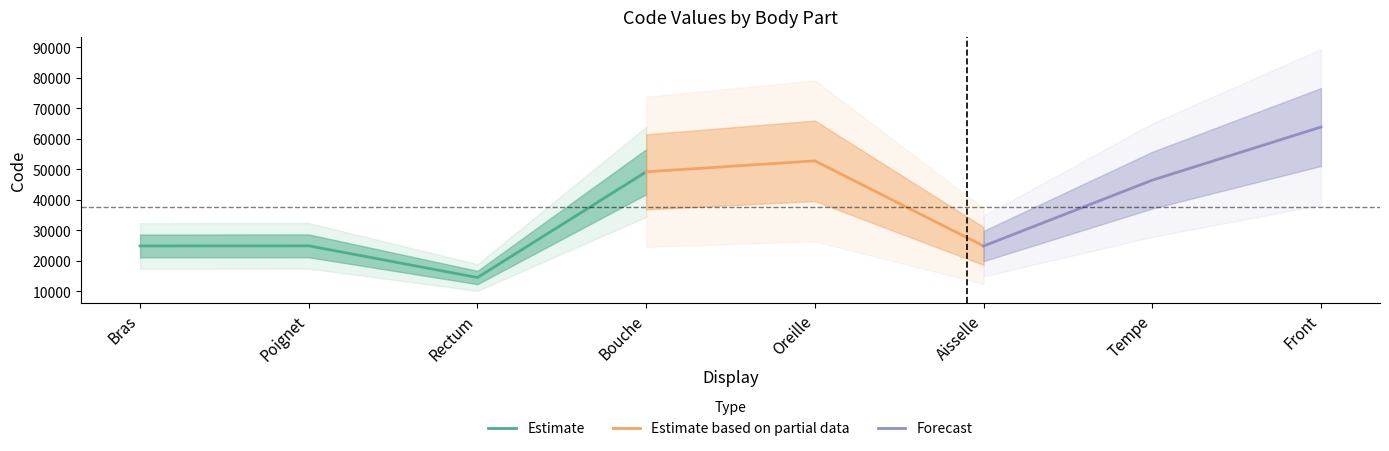

List the labels in order of value, largest first.

Front, Oreille, Bouche, Tempe, Poignet, Bras, Aisselle, Rectum